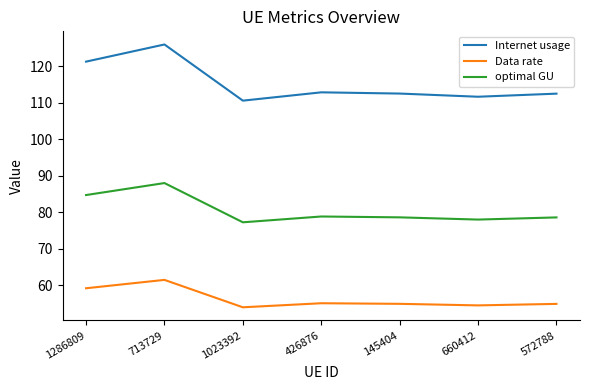

What is the difference between the Internet usage values at 1023392 and 713729?

15.4